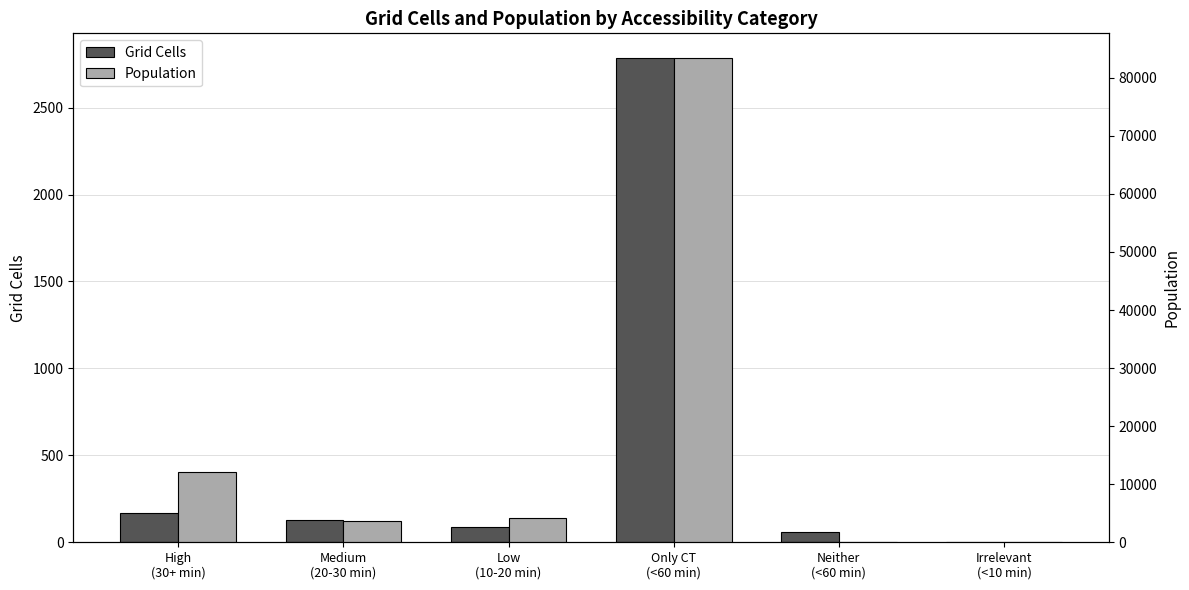

What is the total value across all series at Medium
(20-30 min)?

3760